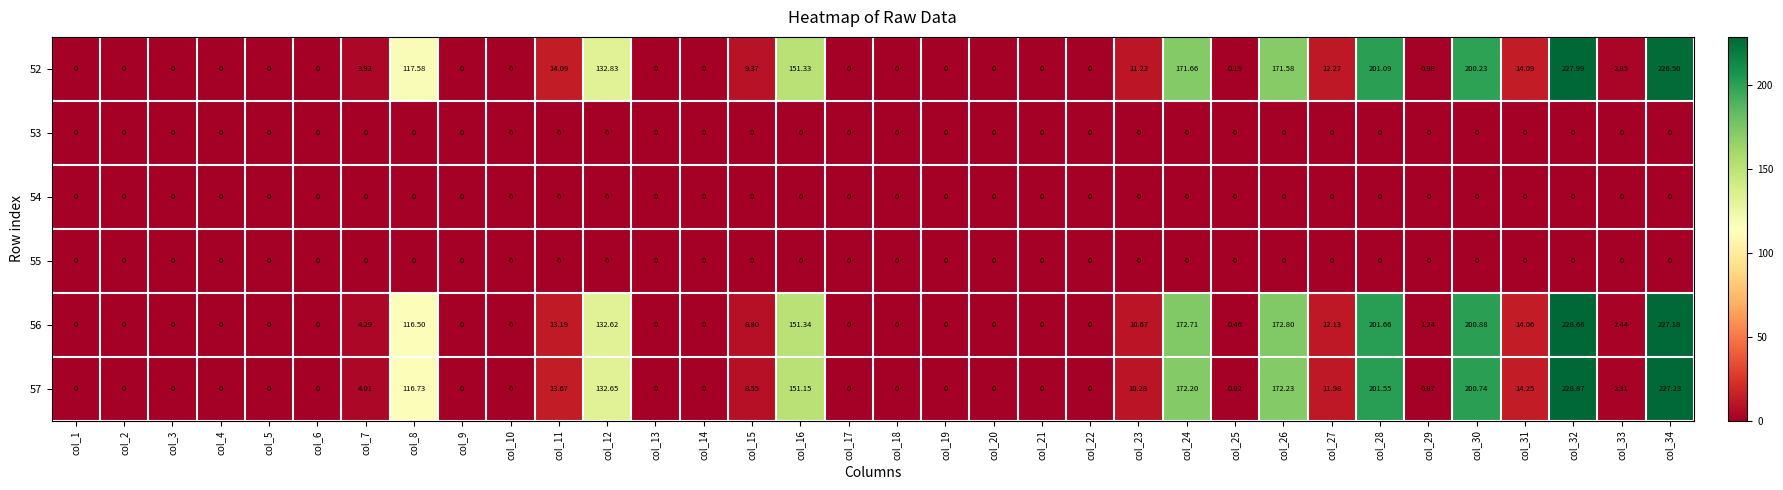

How many positive values does the 52 series have?

18